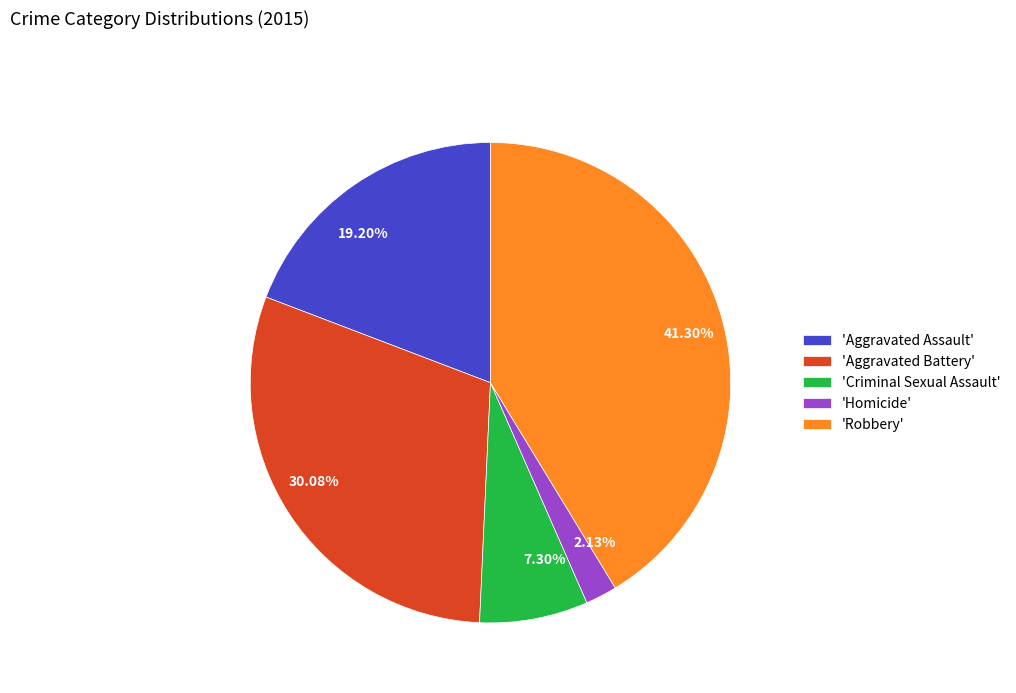

Do 2.13% and 41.30% together represent more than half of the pie?

No